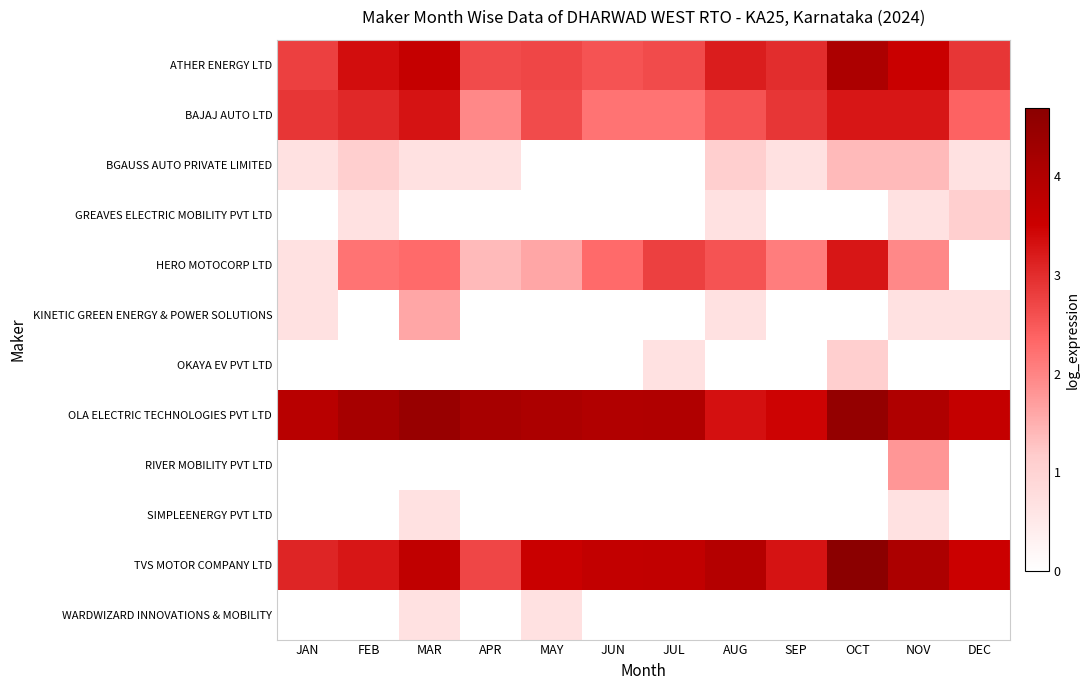

Reading left to right, list all the values displayed in this chart.

ATHER ENERGY LTD: JAN=2.8	FEB=3.4	MAR=3.6	APR=2.6	MAY=2.7	JUN=2.6	JUL=2.6	AUG=3.2	SEP=3.0	OCT=4.1	NOV=3.6	DEC=2.9
BAJAJ AUTO LTD: JAN=2.9	FEB=3.0	MAR=3.3	APR=1.9	MAY=2.6	JUN=2.2	JUL=2.2	AUG=2.6	SEP=2.9	OCT=3.3	NOV=3.3	DEC=2.4
BGAUSS AUTO PRIVATE LIMITED: JAN=0.7	FEB=1.1	MAR=0.7	APR=0.7	MAY=0.0	JUN=0.0	JUL=0.0	AUG=1.1	SEP=0.7	OCT=1.4	NOV=1.4	DEC=0.7
GREAVES ELECTRIC MOBILITY PVT LTD: JAN=0.0	FEB=0.7	MAR=0.0	APR=0.0	MAY=0.0	JUN=0.0	JUL=0.0	AUG=0.7	SEP=0.0	OCT=0.0	NOV=0.7	DEC=1.1
HERO MOTOCORP LTD: JAN=0.7	FEB=2.2	MAR=2.3	APR=1.4	MAY=1.6	JUN=2.3	JUL=2.8	AUG=2.6	SEP=2.1	OCT=3.3	NOV=1.9	DEC=0.0
KINETIC GREEN ENERGY & POWER SOLUTIONS: JAN=0.7	FEB=0.0	MAR=1.6	APR=0.0	MAY=0.0	JUN=0.0	JUL=0.0	AUG=0.7	SEP=0.0	OCT=0.0	NOV=0.7	DEC=0.7
OKAYA EV PVT LTD: JAN=0.0	FEB=0.0	MAR=0.0	APR=0.0	MAY=0.0	JUN=0.0	JUL=0.7	AUG=0.0	SEP=0.0	OCT=1.1	NOV=0.0	DEC=0.0
OLA ELECTRIC TECHNOLOGIES PVT LTD: JAN=3.9	FEB=4.2	MAR=4.4	APR=4.2	MAY=4.1	JUN=4.0	JUL=4.0	AUG=3.3	SEP=3.5	OCT=4.5	NOV=4.0	DEC=3.7
RIVER MOBILITY PVT LTD: JAN=0.0	FEB=0.0	MAR=0.0	APR=0.0	MAY=0.0	JUN=0.0	JUL=0.0	AUG=0.0	SEP=0.0	OCT=0.0	NOV=1.8	DEC=0.0
SIMPLEENERGY PVT LTD: JAN=0.0	FEB=0.0	MAR=0.7	APR=0.0	MAY=0.0	JUN=0.0	JUL=0.0	AUG=0.0	SEP=0.0	OCT=0.0	NOV=0.7	DEC=0.0
TVS MOTOR COMPANY LTD: JAN=3.1	FEB=3.3	MAR=3.7	APR=2.7	MAY=3.6	JUN=3.7	JUL=3.7	AUG=3.9	SEP=3.3	OCT=4.7	NOV=4.1	DEC=3.5
WARDWIZARD INNOVATIONS & MOBILITY: JAN=0.0	FEB=0.0	MAR=0.7	APR=0.0	MAY=0.7	JUN=0.0	JUL=0.0	AUG=0.0	SEP=0.0	OCT=0.0	NOV=0.0	DEC=0.0